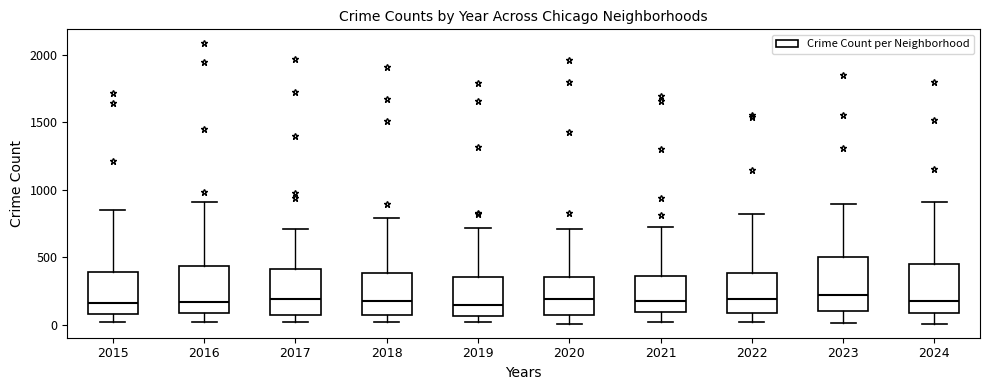

Where does the lower whisker of the box at x = 2023 end on the y-axis? The values are not printed on the chart, so give them approximately, as read against the axis.

0